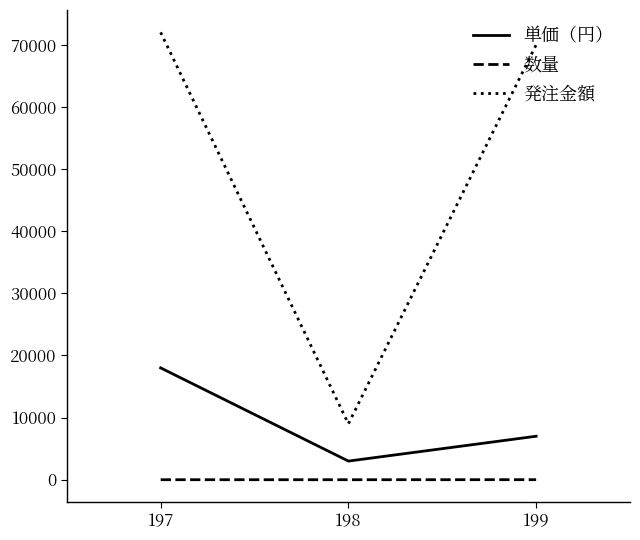

At which category is the sum across all series the highest?

197